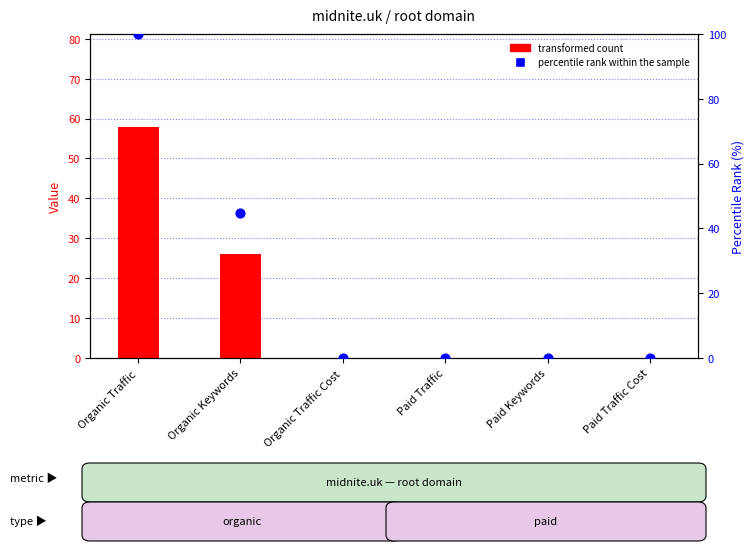

Which series contains the lowest Y value?

transformed count